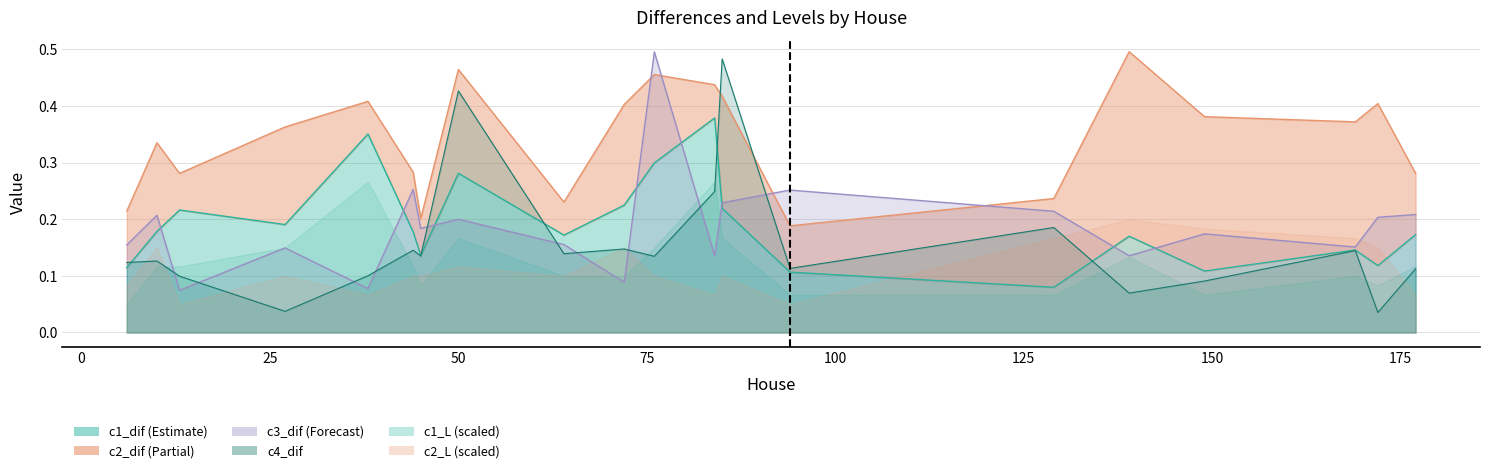

Between which two adjacent categories do c4_dif and c1_dif first intersect?

6 and 10